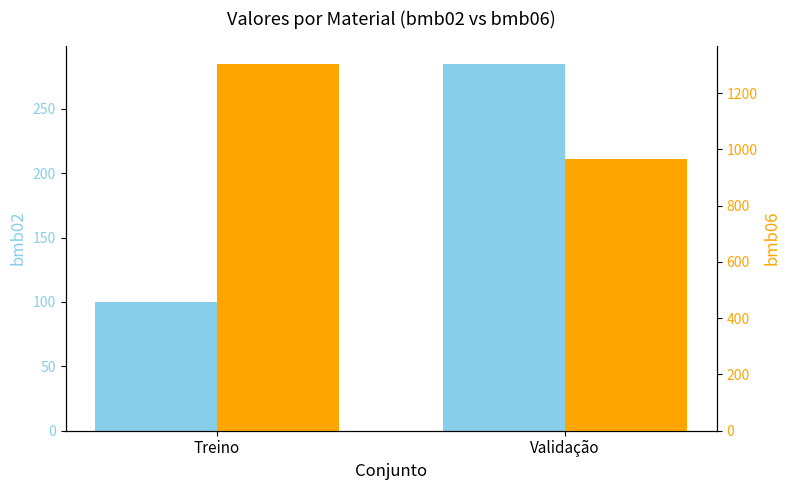

Is it true that bmb06 equals 1863.5 at Treino?

False